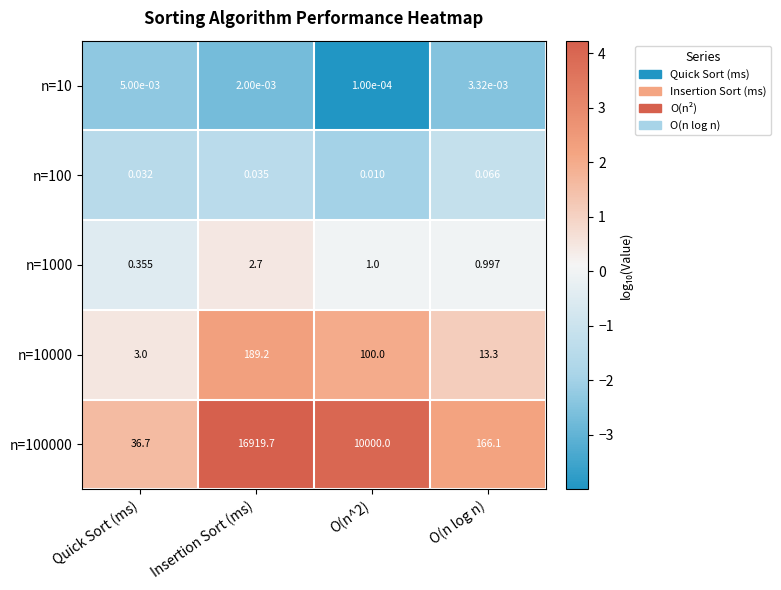

At which label does n=100000 reach its peak?

Insertion Sort (ms)